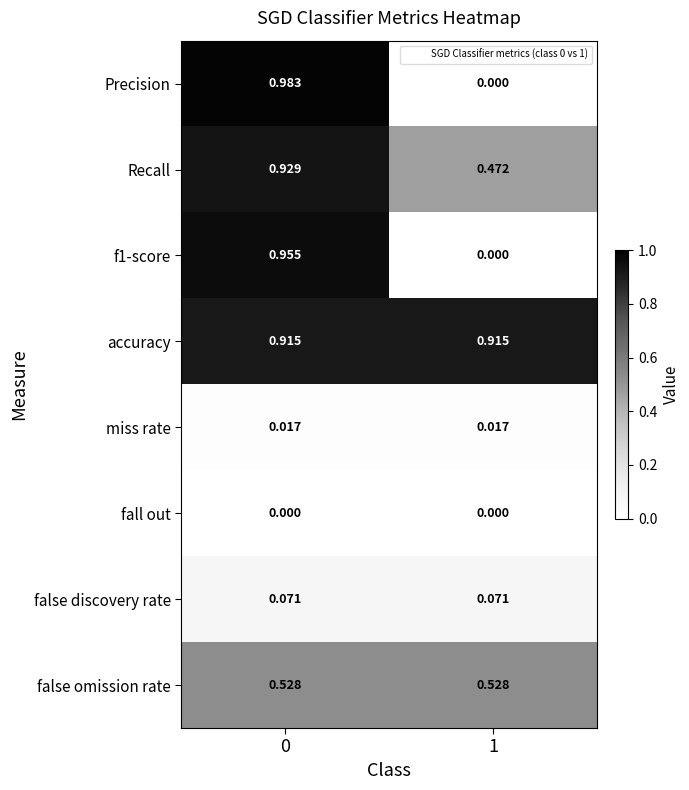

Which series has the widest spread of values?

Precision